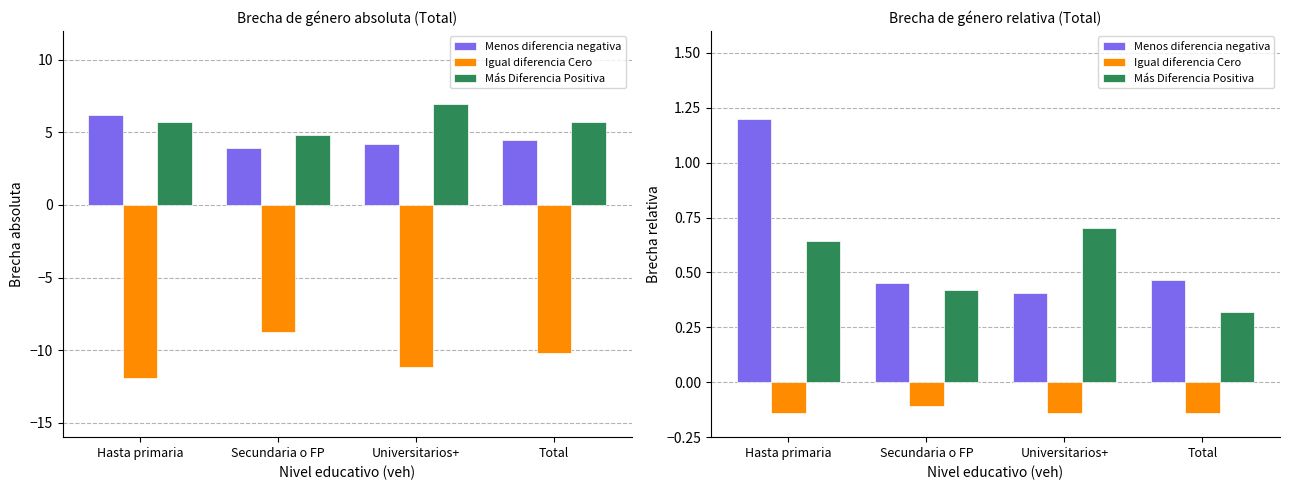

What value does the Menos diferencia negativa series have at Universitarios+?

0.4